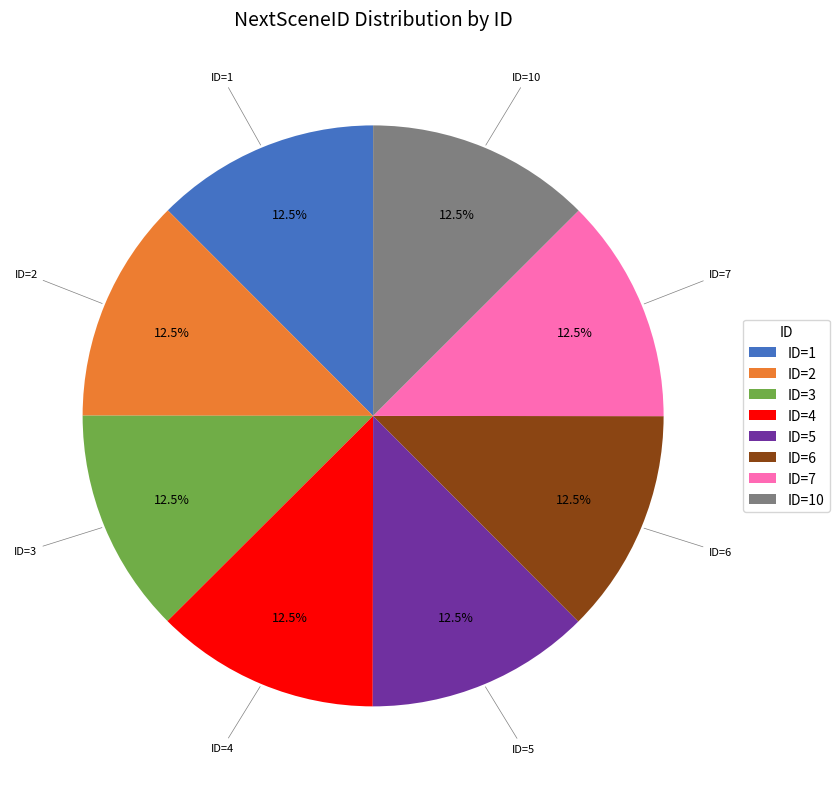

Does ID=2 represent more than half of the total?

No